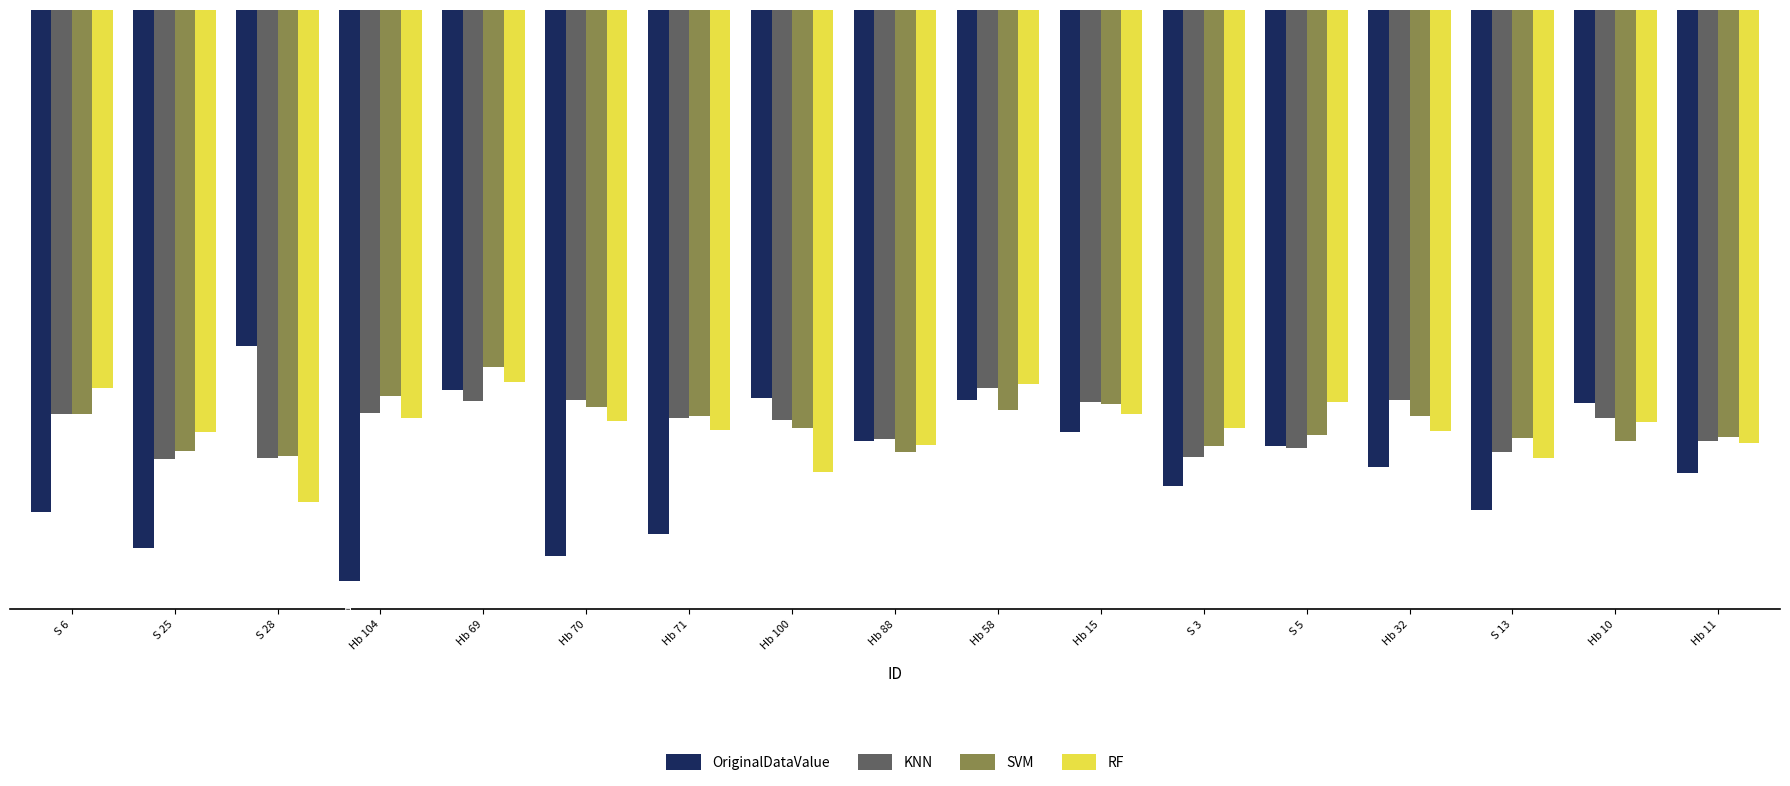

Is the value of RF at Hb 104 greater than the value of OriginalDataValue at Hb 32?

Yes